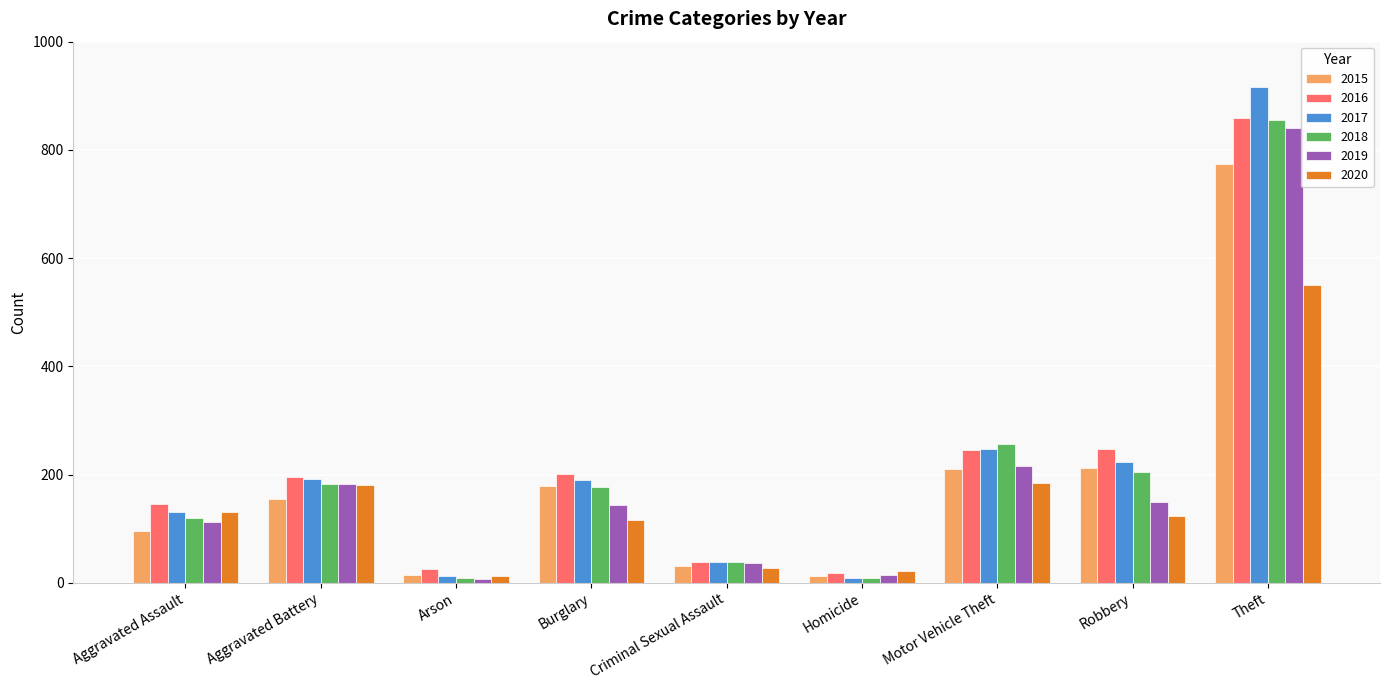

What is the label of the 1st bar from the right?

Theft